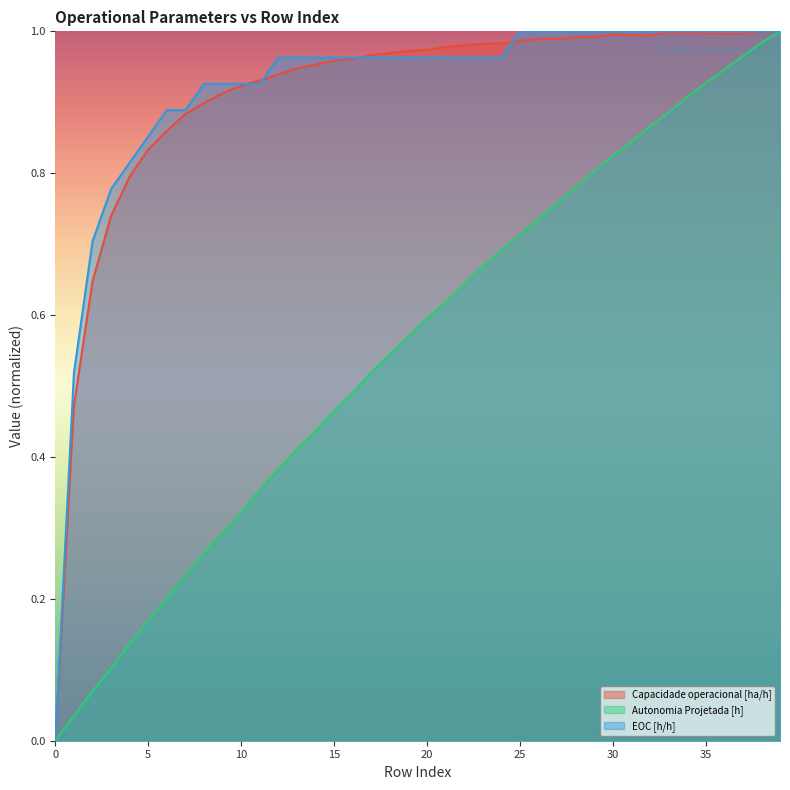

Is it true that Capacidade operacional [ha/h] equals 0.5 at 20?

False